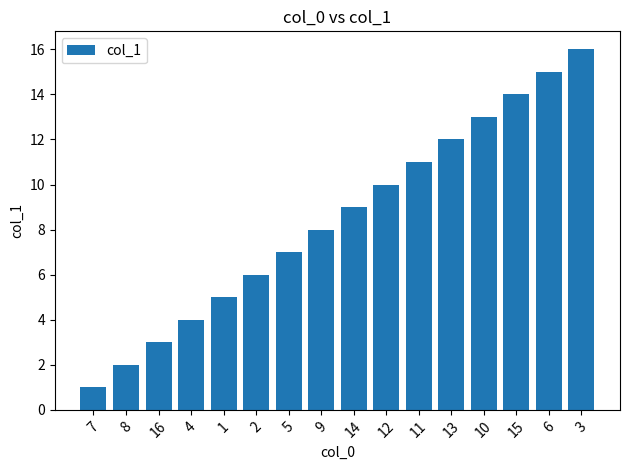

At which category does the chart reach its minimum across all series?

7